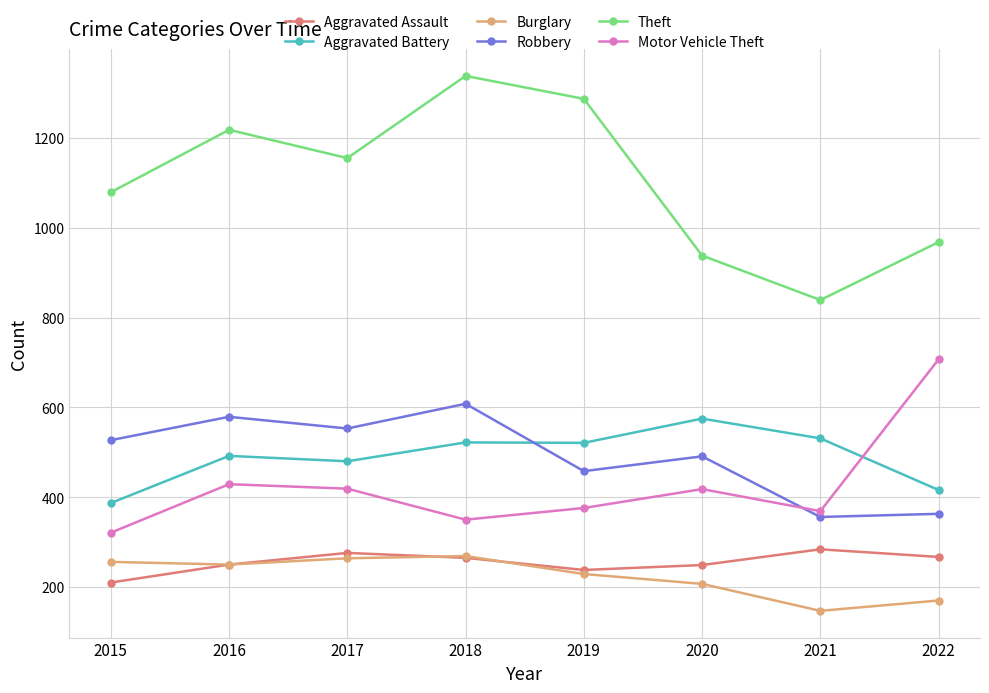

In Theft, how many points are higher than both neighbors (excluding endpoints)?

2